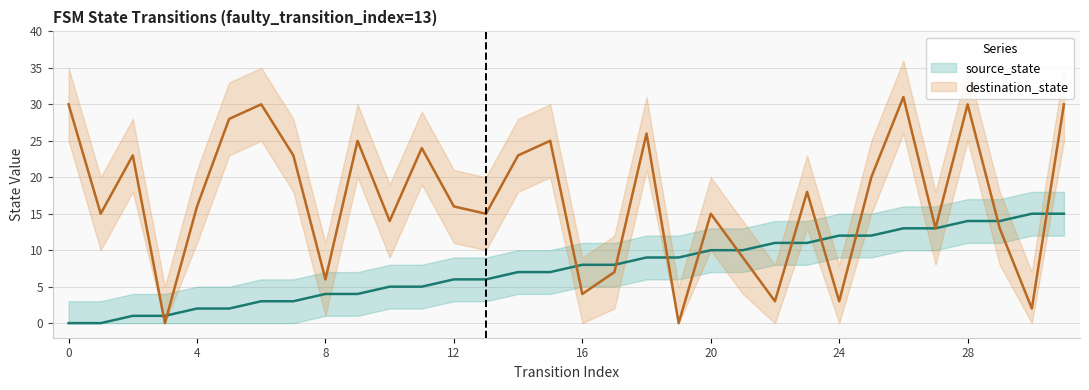

Count the number of data series in this chart.

2